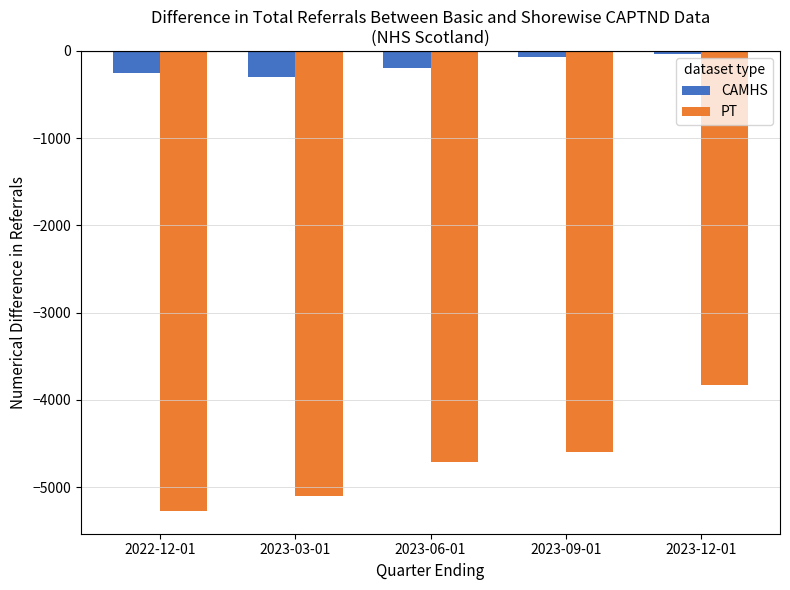

How many bars are there in each group?

2